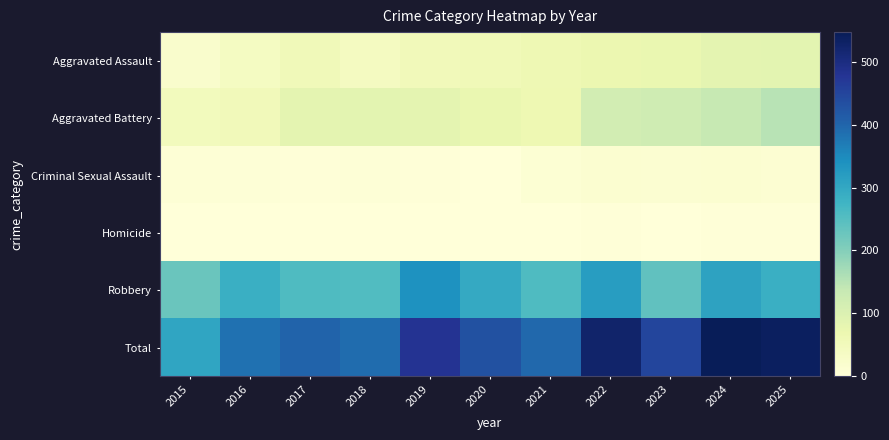

Reading left to right, list all the values displayed in this chart.

Aggravated Assault: 2015=22	2016=39	2017=55	2018=42	2019=53	2020=57	2021=62	2022=70	2023=74	2024=84	2025=86
Aggravated Battery: 2015=48	2016=53	2017=84	2018=87	2019=84	2020=74	2021=66	2022=117	2023=122	2024=135	2025=151
Criminal Sexual Assault: 2015=8	2016=5	2017=4	2018=5	2019=4	2020=1	2021=9	2022=15	2023=13	2024=16	2025=11
Homicide: 2015=0	2016=1	2017=1	2018=1	2019=1	2020=2	2021=2	2022=3	2023=2	2024=3	2025=3
Robbery: 2015=227	2016=285	2017=258	2018=255	2019=338	2020=297	2021=258	2022=320	2023=238	2024=309	2025=286
Total: 2015=305	2016=383	2017=402	2018=390	2019=480	2020=431	2021=397	2022=525	2023=449	2024=547	2025=537